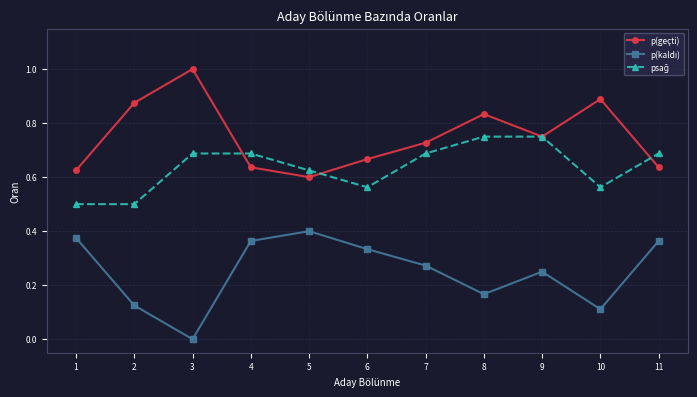

What is the greatest value displayed?

1.0